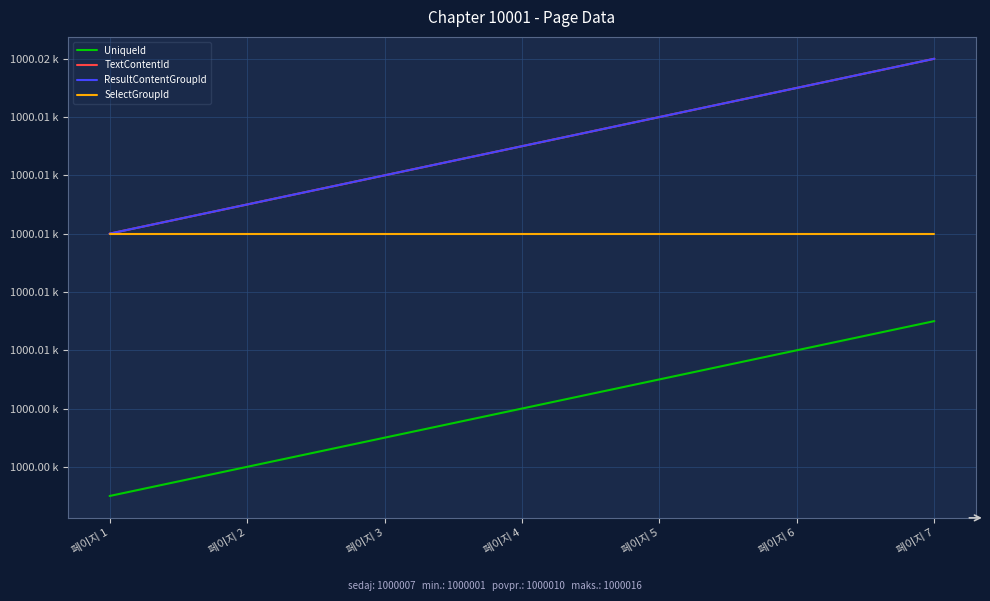

Reading left to right, extract all data points from this chart.

UniqueId: 페이지 1=1000001	페이지 2=1000002	페이지 3=1000003	페이지 4=1000004	페이지 5=1000005	페이지 6=1000006	페이지 7=1000007
TextContentId: 페이지 1=1000010	페이지 2=1000011	페이지 3=1000012	페이지 4=1000013	페이지 5=1000014	페이지 6=1000015	페이지 7=1000016
ResultContentGroupId: 페이지 1=1000010	페이지 2=1000011	페이지 3=1000012	페이지 4=1000013	페이지 5=1000014	페이지 6=1000015	페이지 7=1000016
SelectGroupId: 페이지 1=1000010	페이지 2=1000010	페이지 3=1000010	페이지 4=1000010	페이지 5=1000010	페이지 6=1000010	페이지 7=1000010